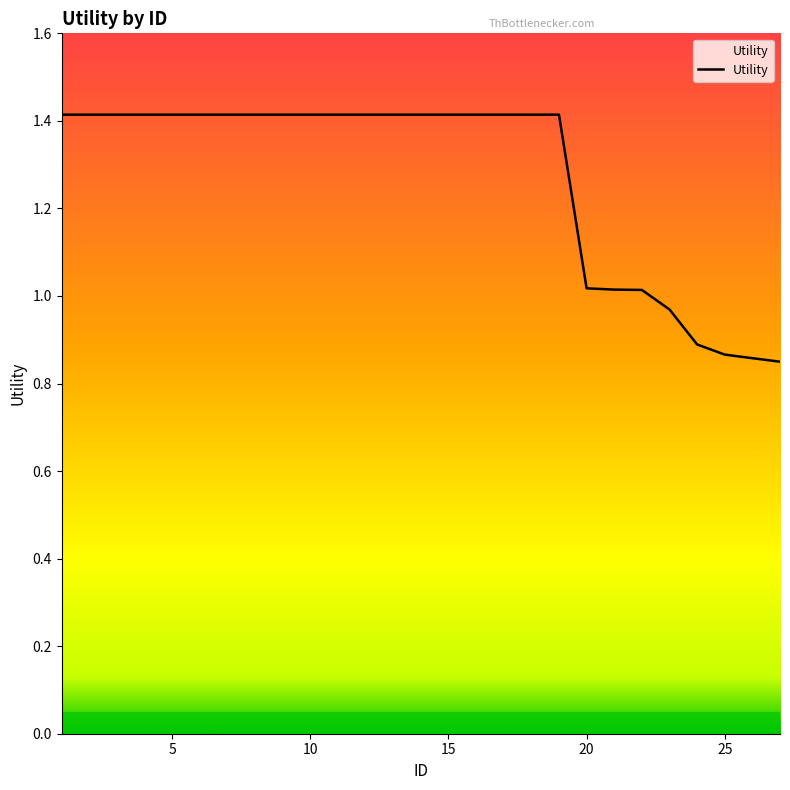

How many lines are shown in the chart?

1